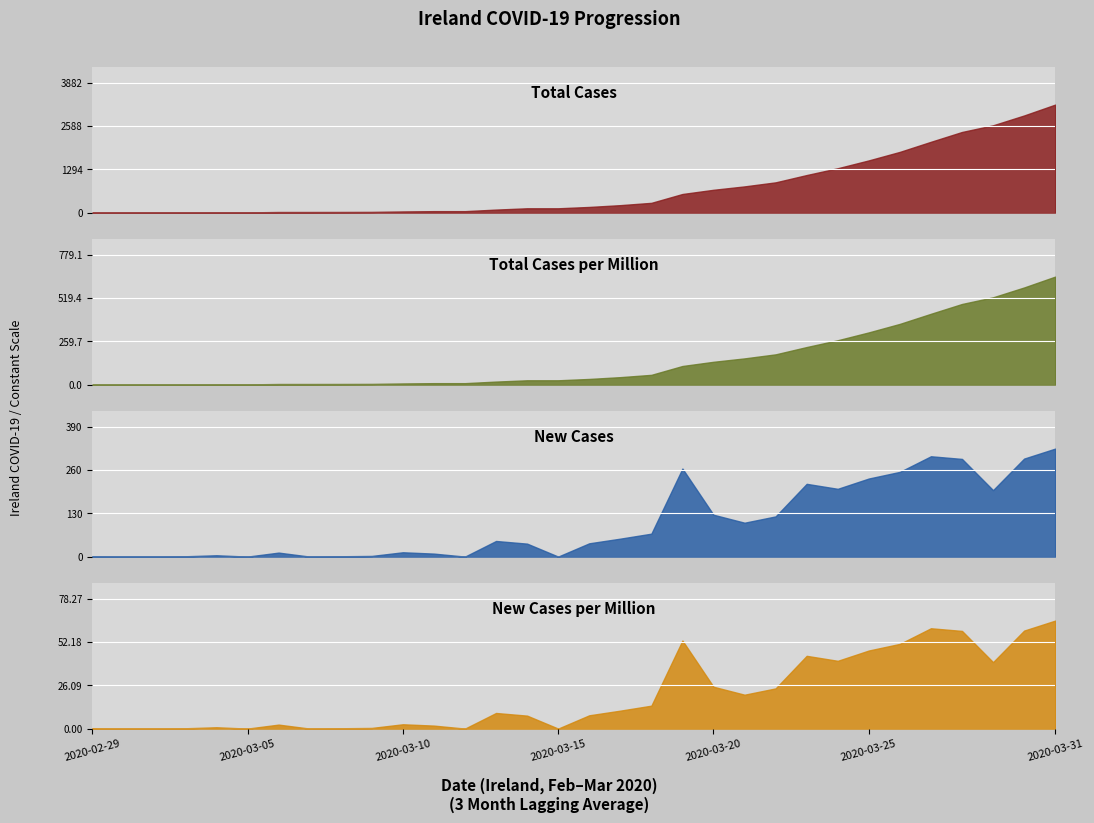

Read the total_cases_per_million value at 2020-03-13.

18.1